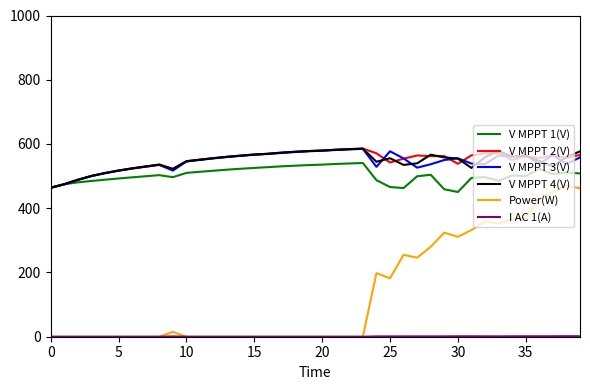

Which series has the largest range (max minus min)?

Power(W)